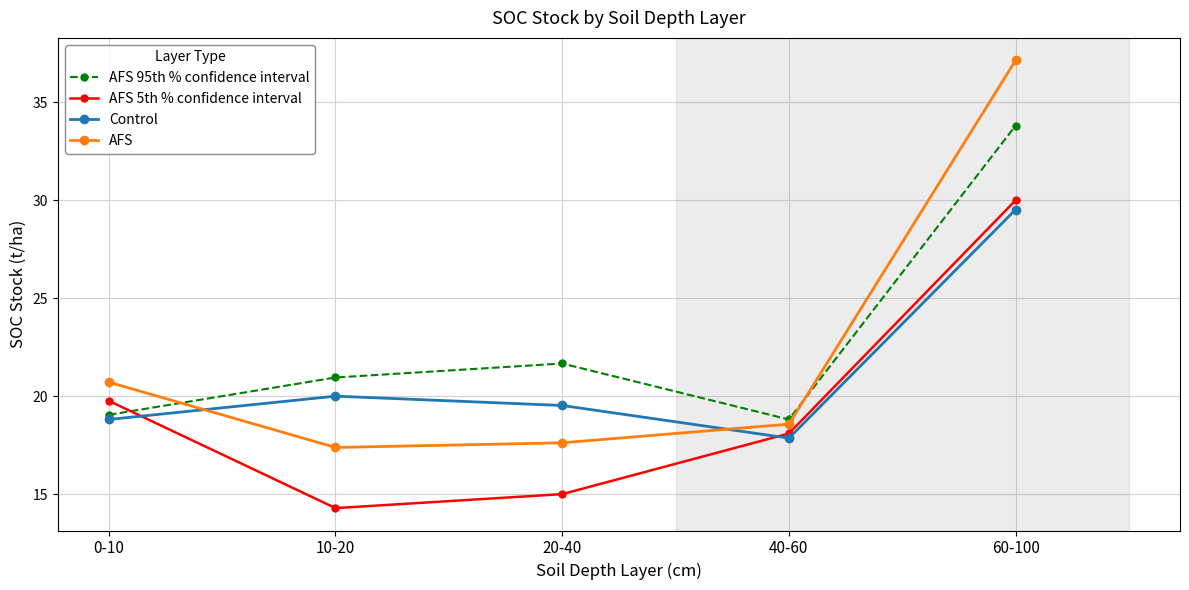

Rank the series at 10-20 from lowest to highest value.

AFS 5th % confidence interval, AFS, Control, AFS 95th % confidence interval